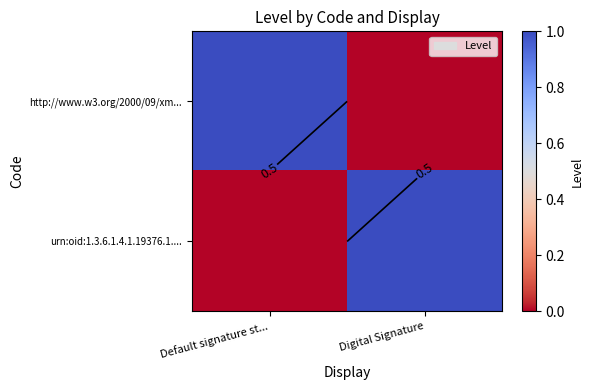

List the series in order of their peak value, highest first.

http://www.w3.org/2000/09/xm..., urn:oid:1.3.6.1.4.1.19376.1....